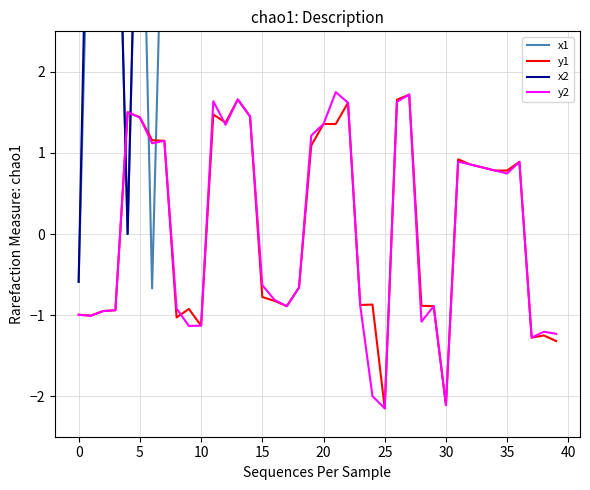

What is the maximum value for y1?

1.7